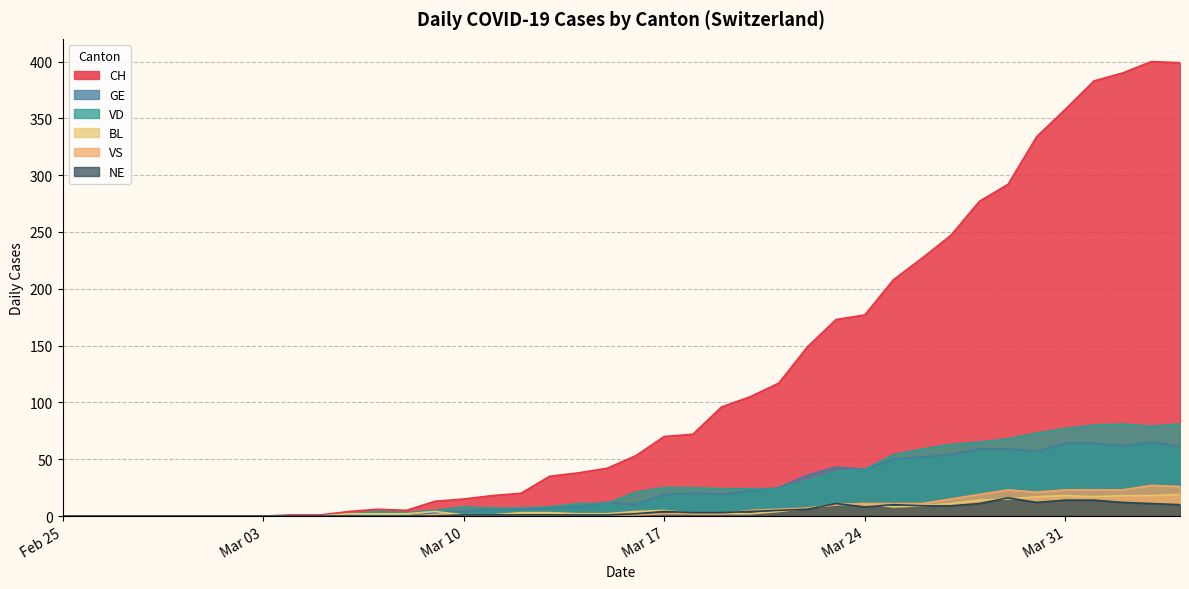

Which category has the highest value in the VS series?

2020-04-03